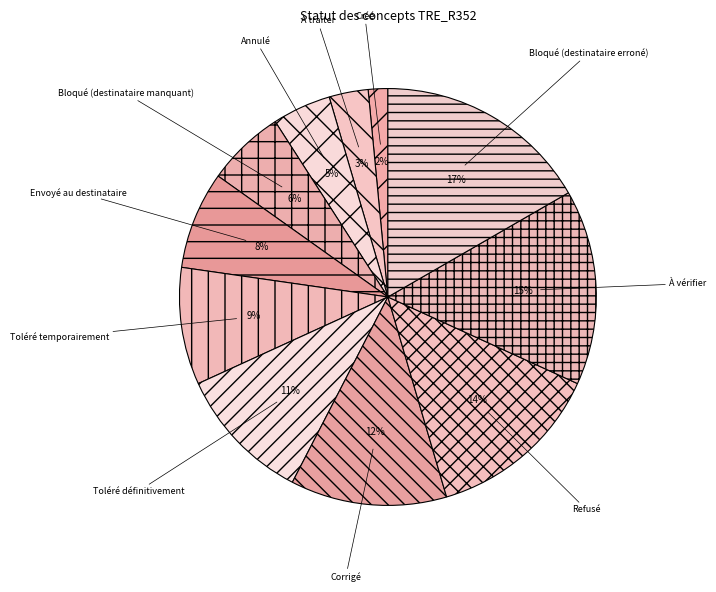

Do Envoyé au destinataire and Refusé together represent more than half of the pie?

No